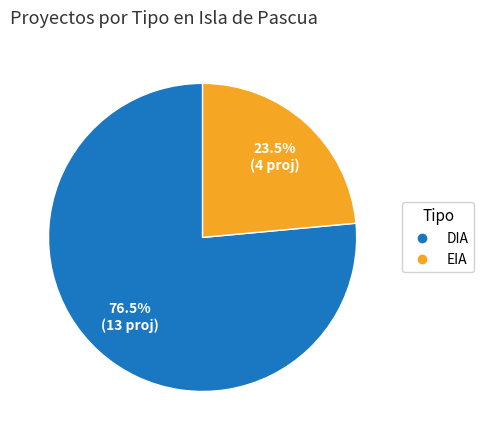

Which slice is the largest?

DIA